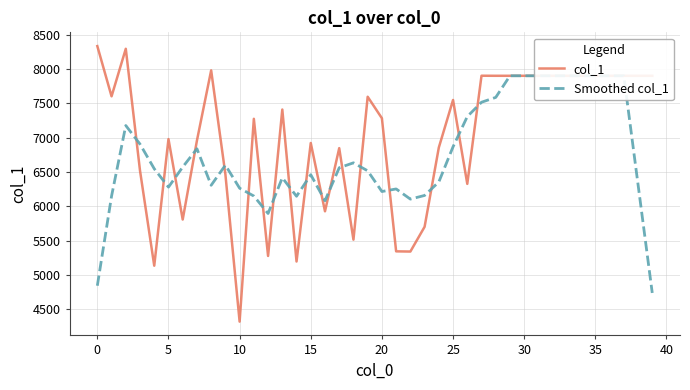

What is the average value of the Smoothed col_1 series?

6747.7